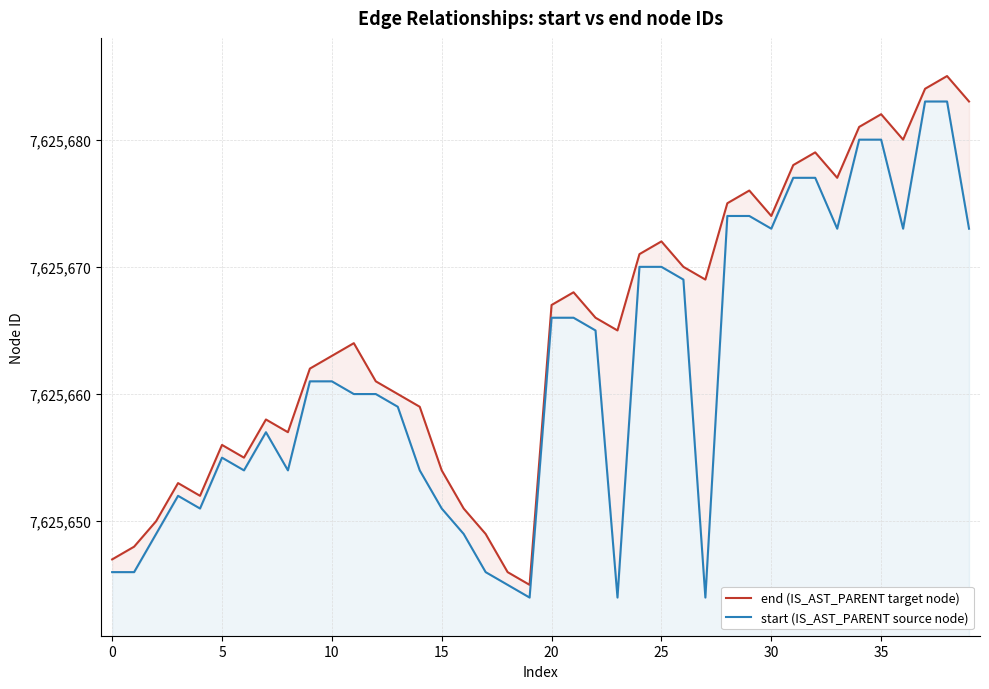

How many interior local peaks does the end (IS_AST_PARENT target node) series have?

10